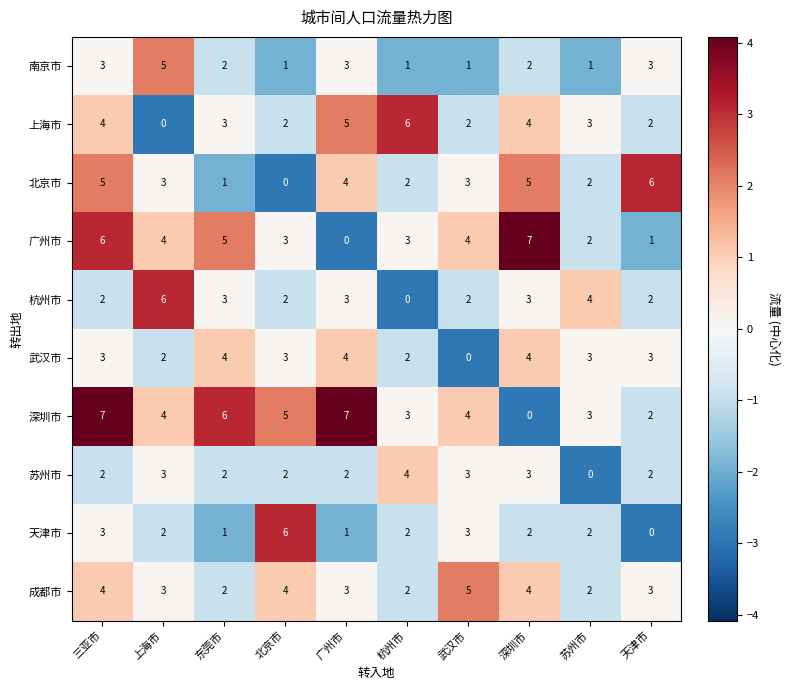

True or false: 深圳市 has a value of 6 at 上海市.

False